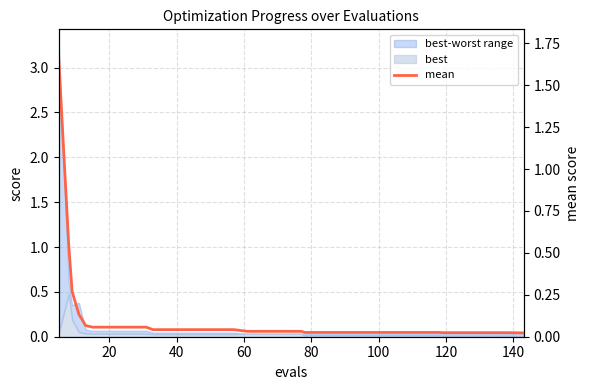

Does the chart display data point markers on the line(s)?

No